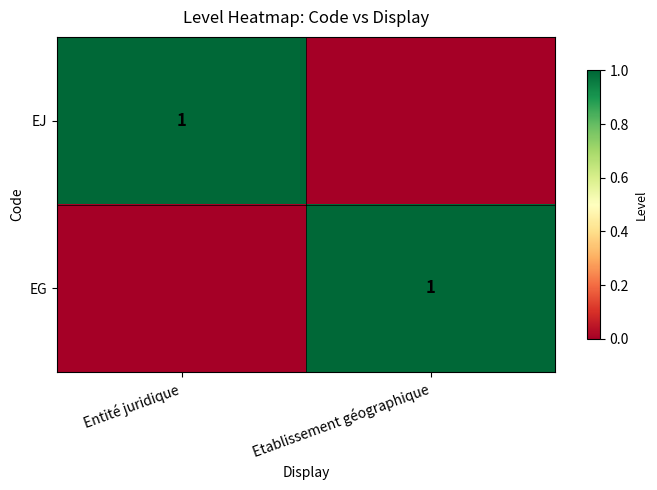

Which has a higher value, Entité juridique or Etablissement géographique?

Entité juridique